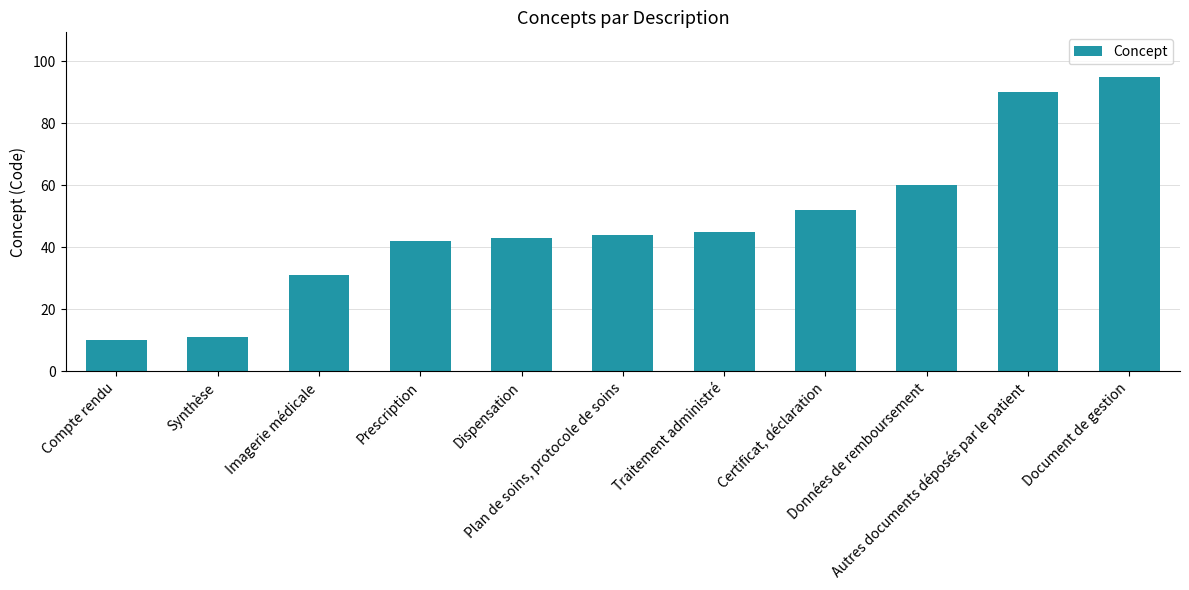

What is the label of the 6th bar from the left?

Plan de soins, protocole de soins